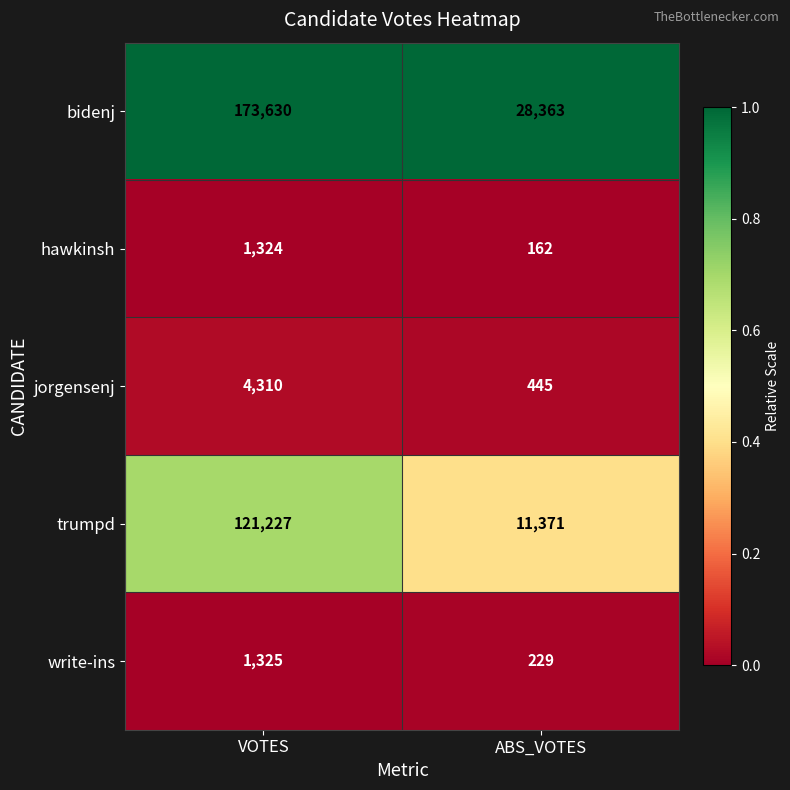

The value of hawkinsh at ABS_VOTES is 162. True or false?

True